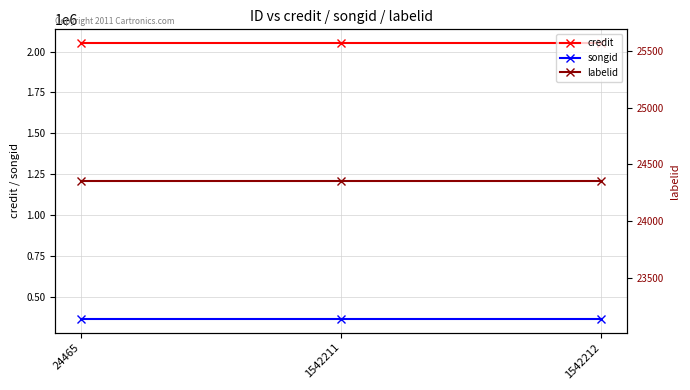

Is the value of labelid at 1542211 greater than the value of credit at 1542211?

No